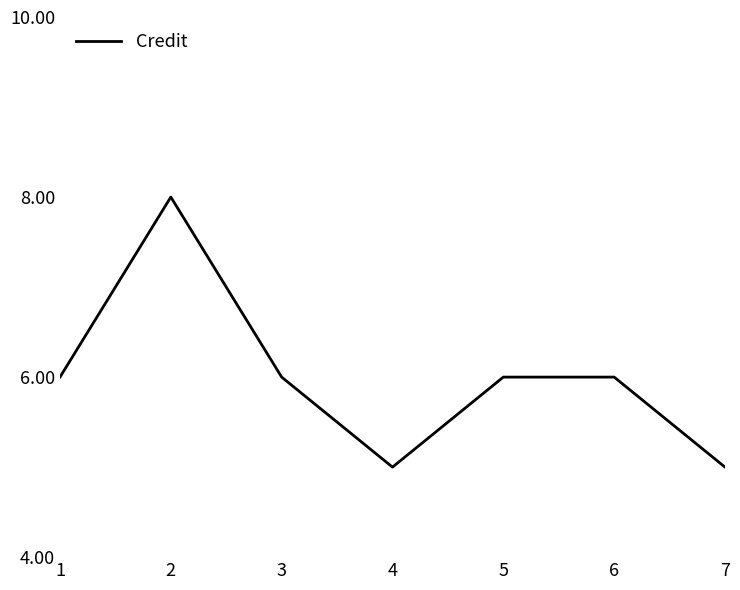

What is the average value?

6